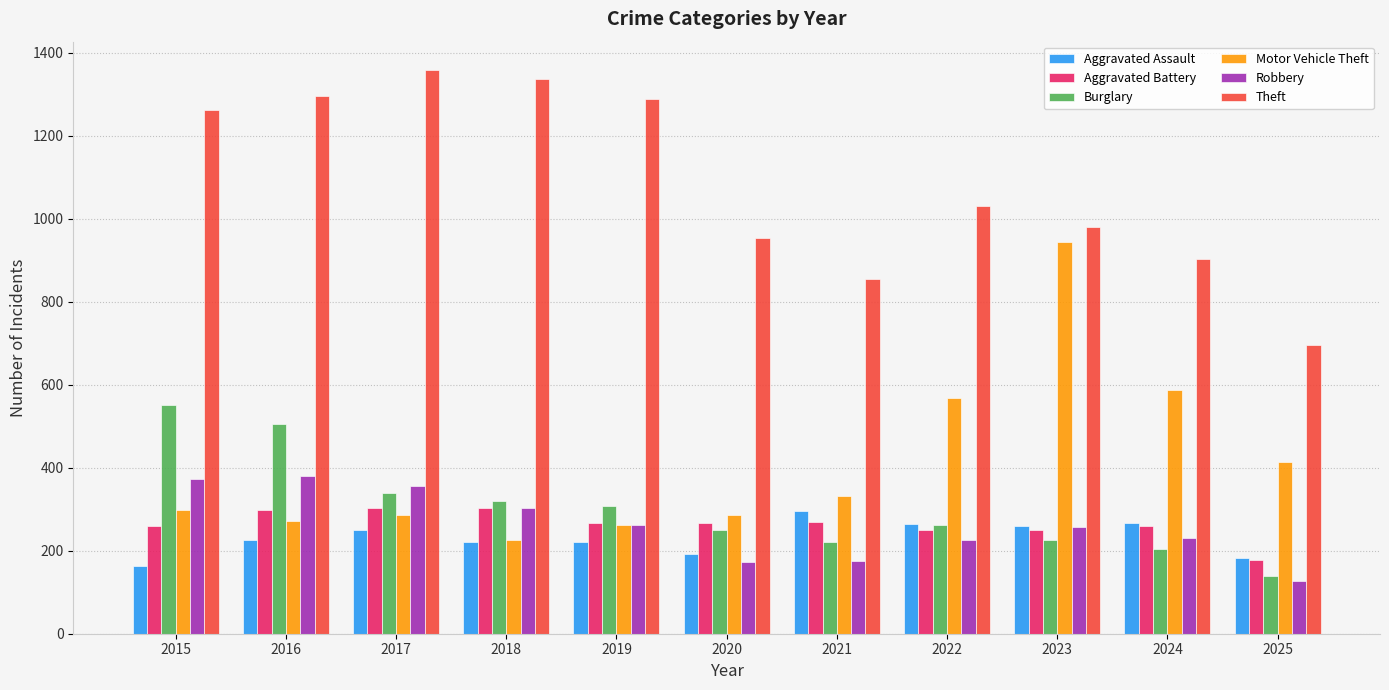

What is the maximum value for Burglary?

552